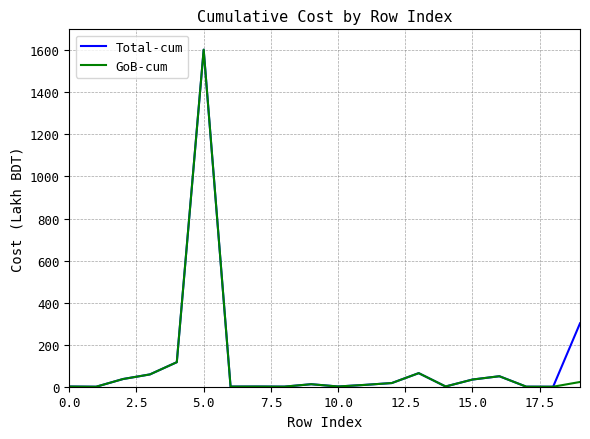

What is the maximum value shown in the chart?

1603.2